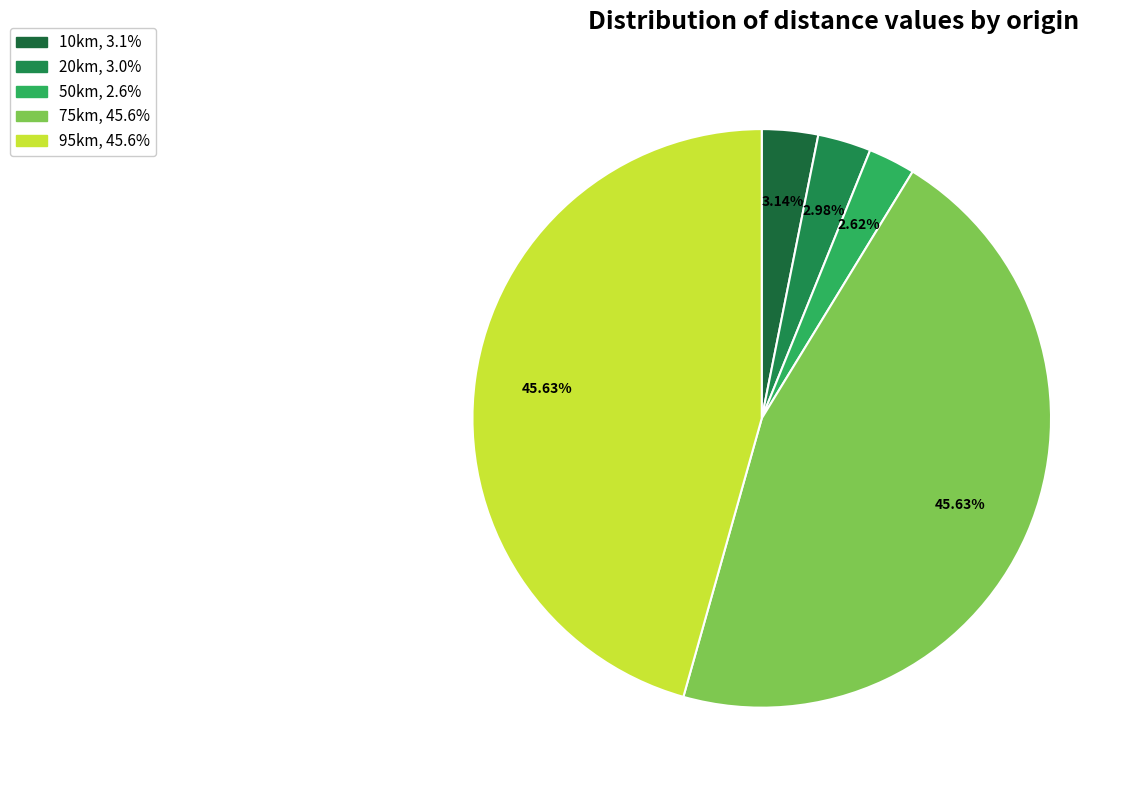

Count the number of slices in the pie.

5